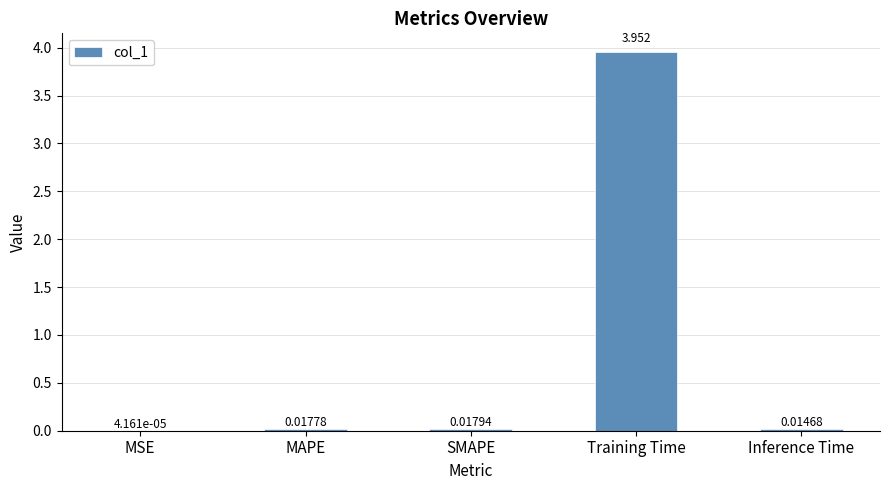

Between MSE and Training Time, which is larger?

Training Time